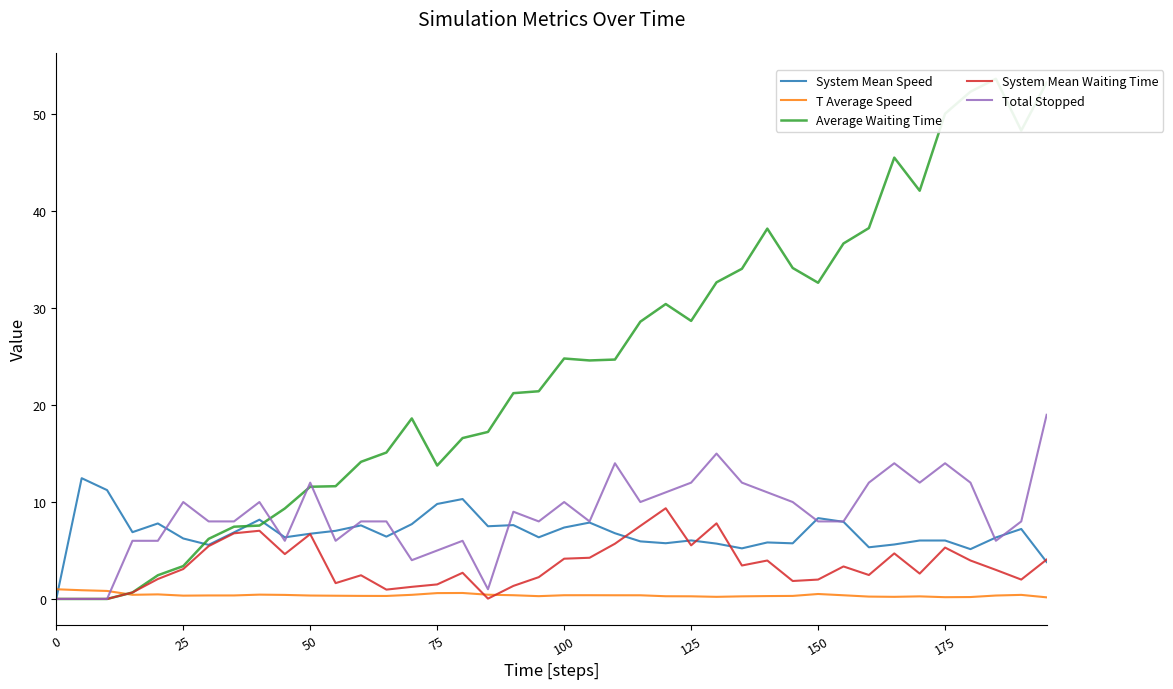

Is it true that T Average Speed equals 0.3 at 125?

True